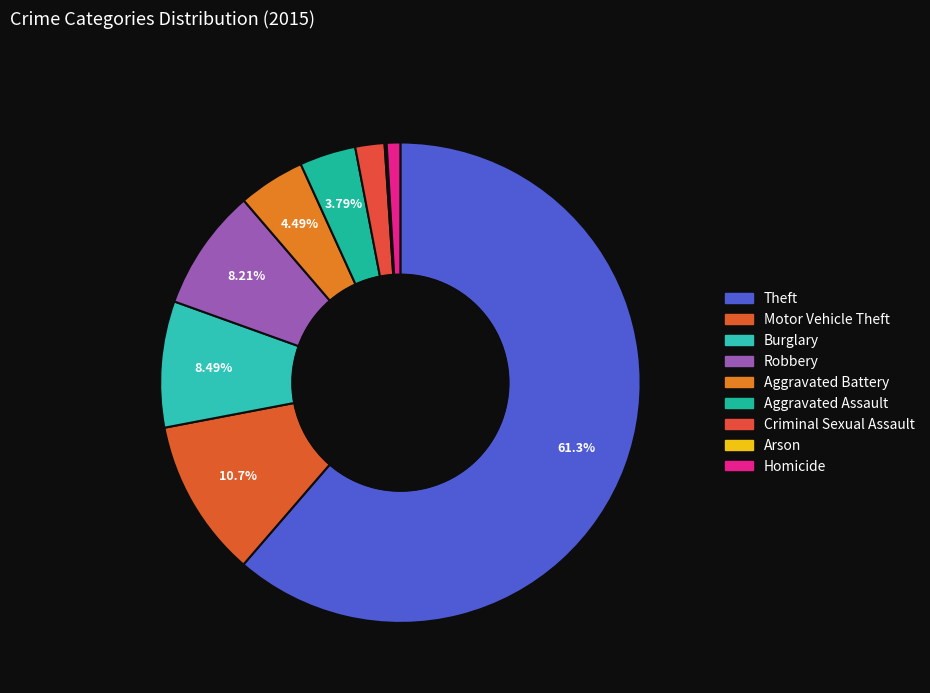

To the nearest percent, what percentage of the pie is Motor Vehicle Theft?

11%